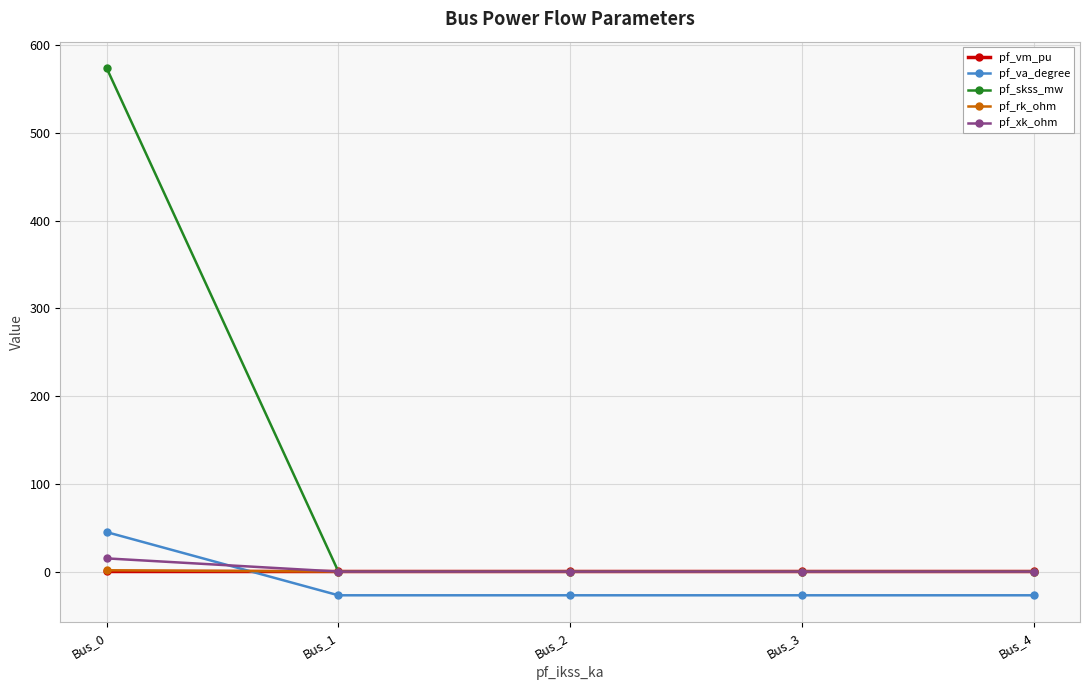

True or false: pf_skss_mw has more than 2 interior local peaks.

False